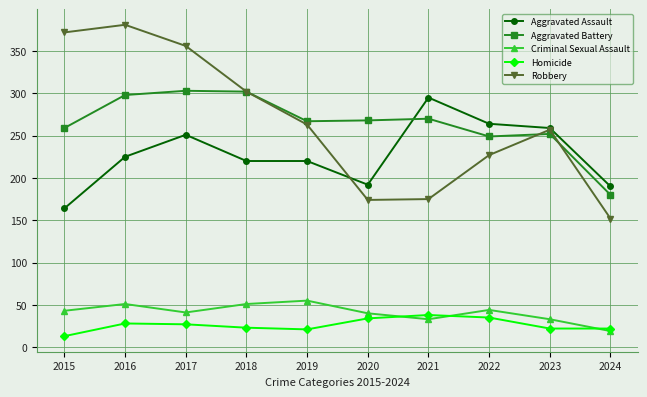

What is the difference between the Criminal Sexual Assault values at 2022 and 2017?

3